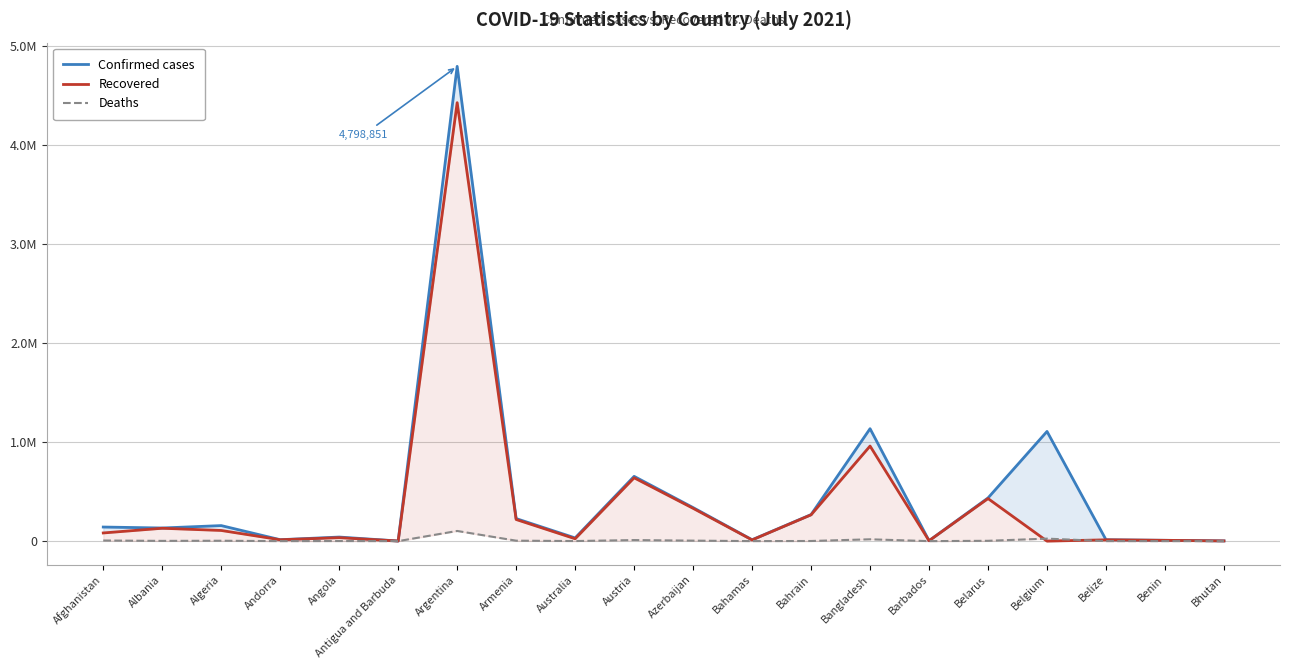

What position from the right is Bhutan?

1